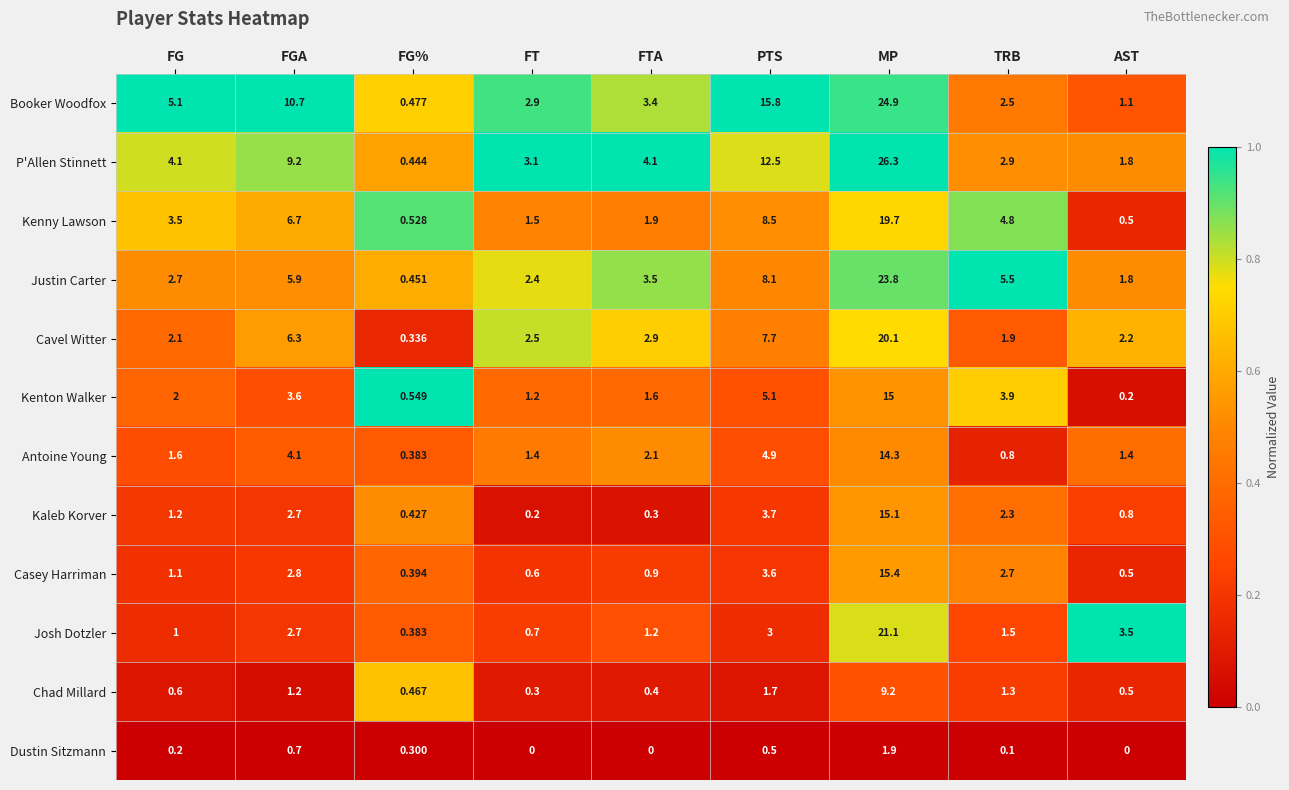

At which label does Casey Harriman reach its minimum?

FG%